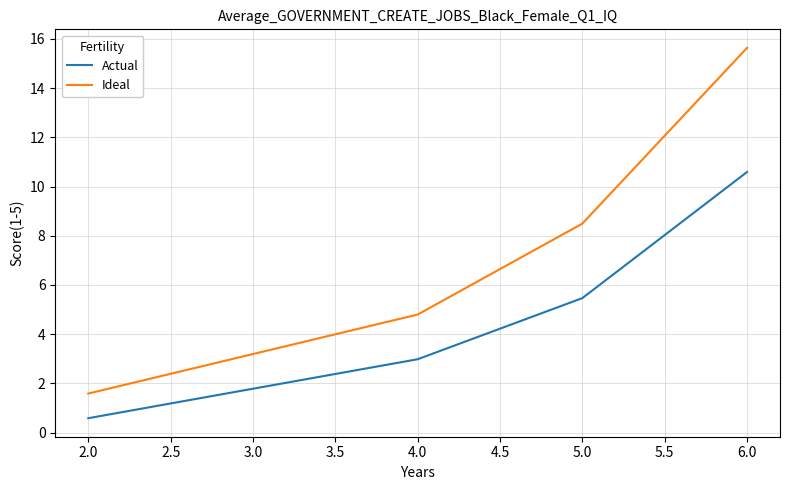

Does the chart display data point markers on the line(s)?

No